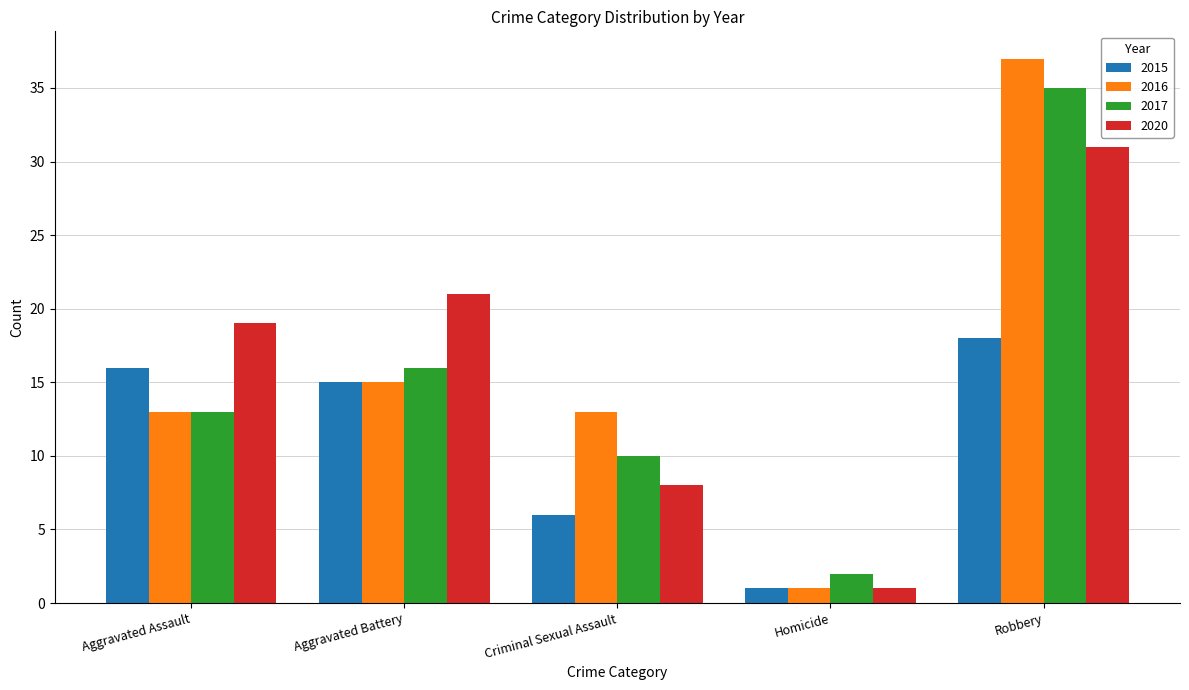

At which category is the sum across all series the highest?

Robbery